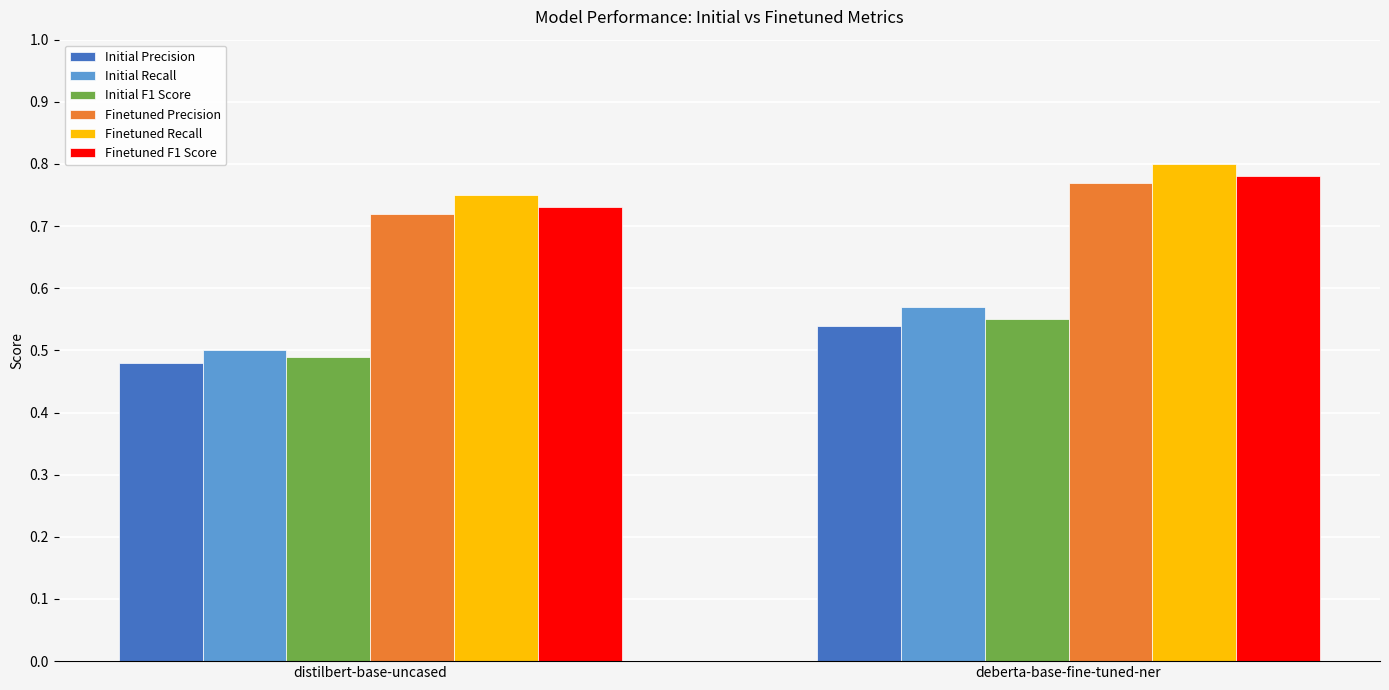

True or false: Finetuned Recall has a value of 0.8 at distilbert-base-uncased.

True